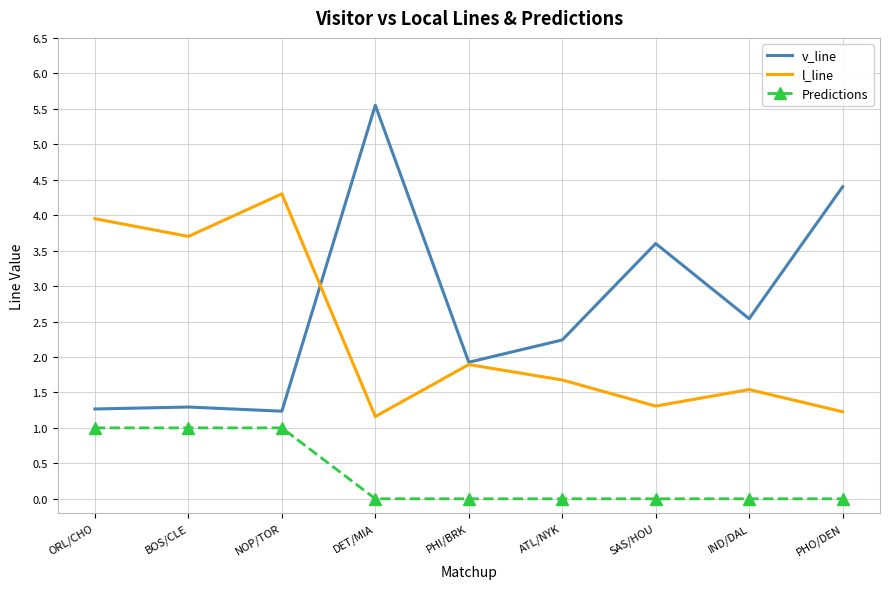

Where does the v_line series first go above 2?

DET/MIA